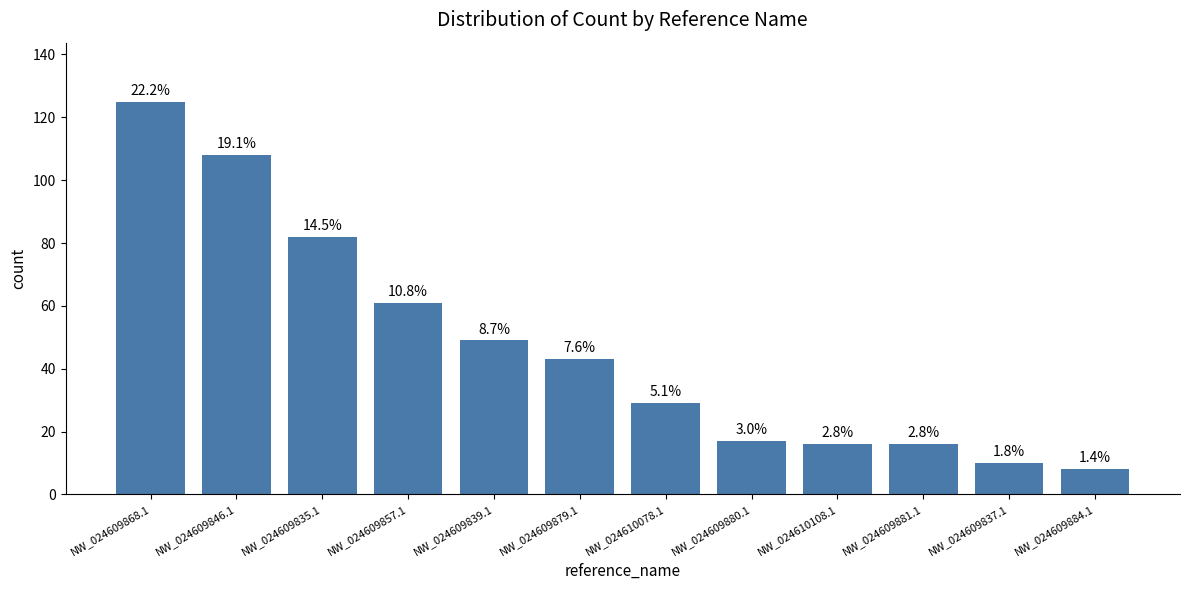

How many bars are there in total?

12